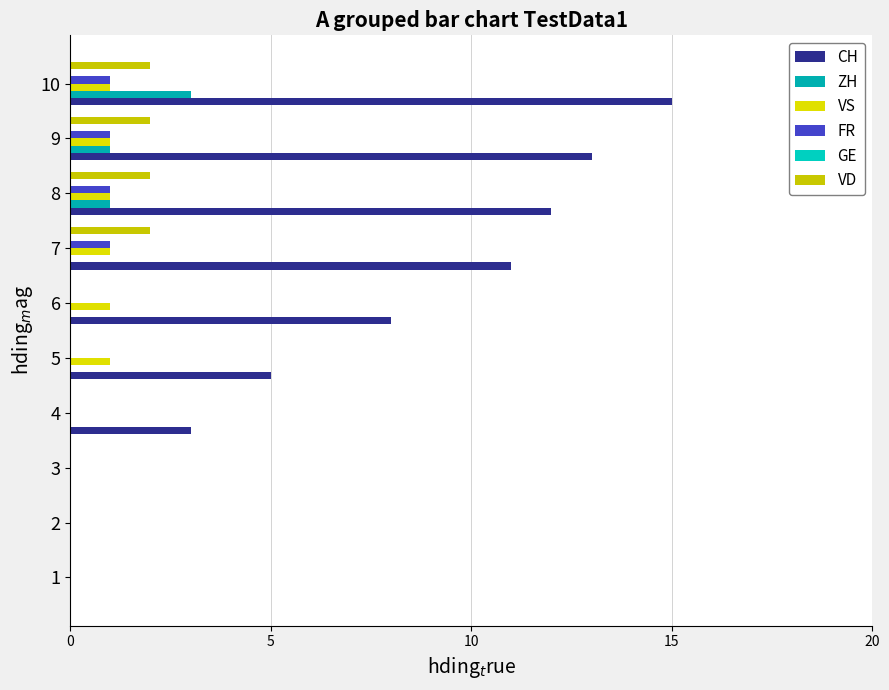

Which series has the largest range (max minus min)?

CH